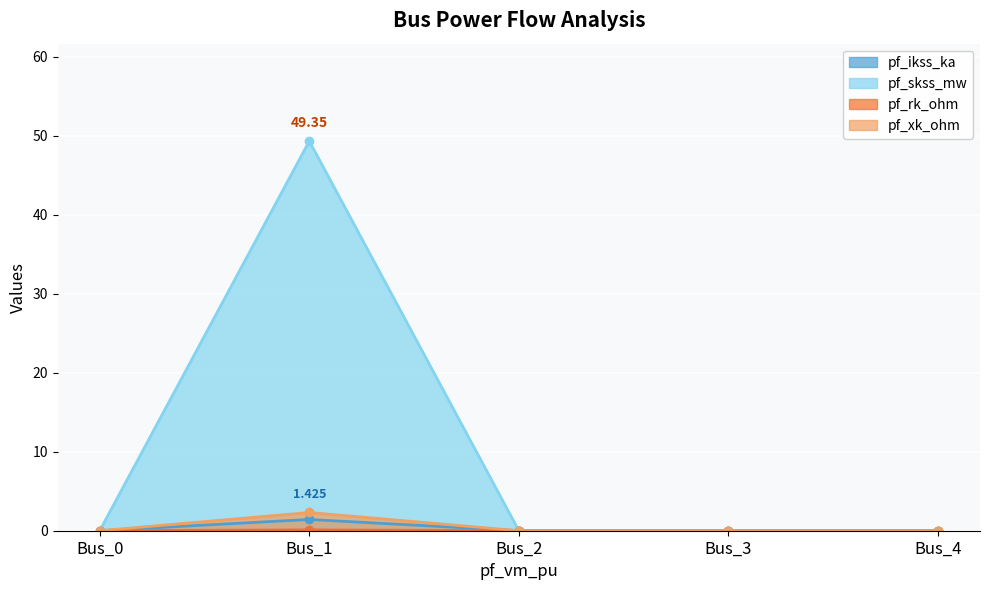

The pf_rk_ohm series shows 28.2 at Bus_4. True or false?

False